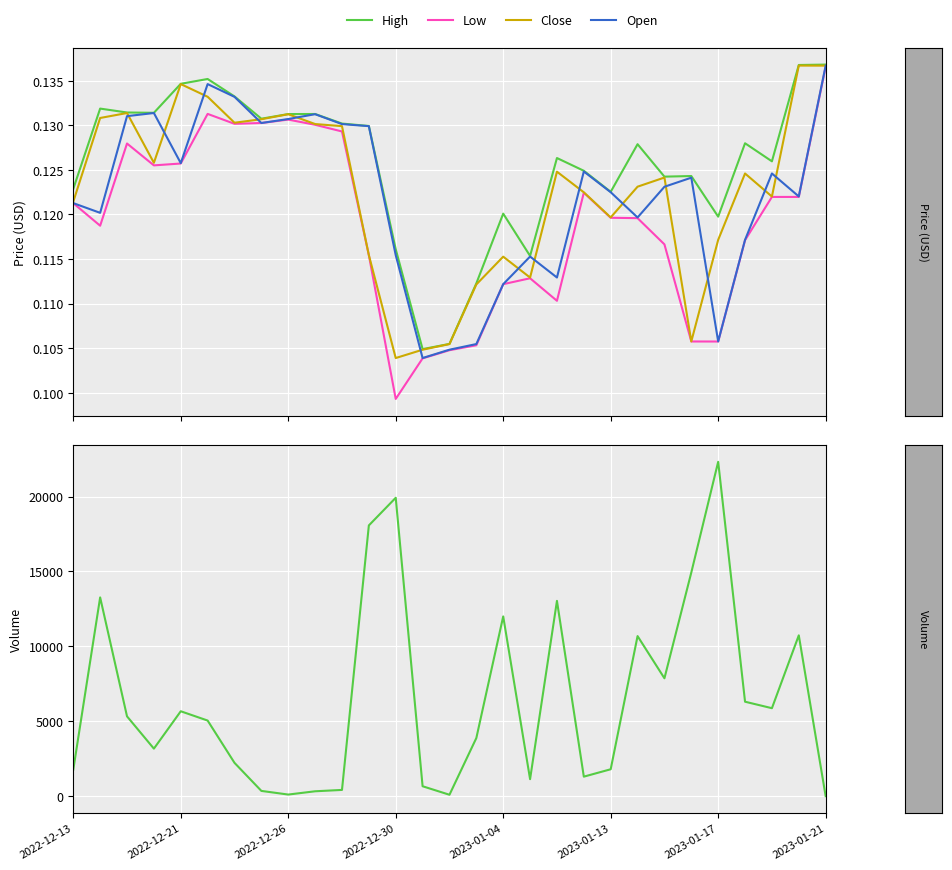

What is the label of the 29th point from the right?

2022-12-13